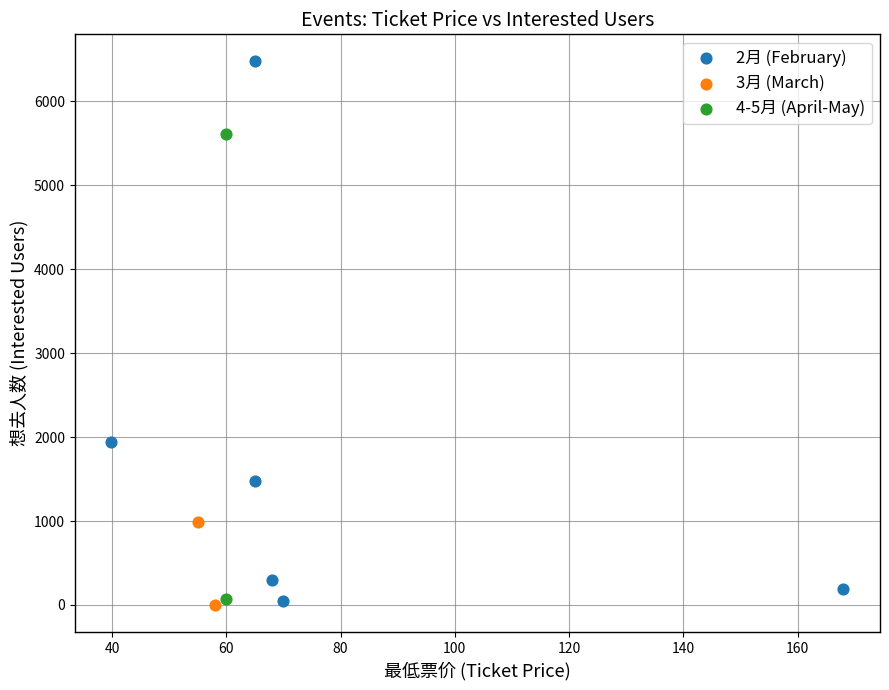

Which series has the largest Y range (max minus min)?

2月 (February)